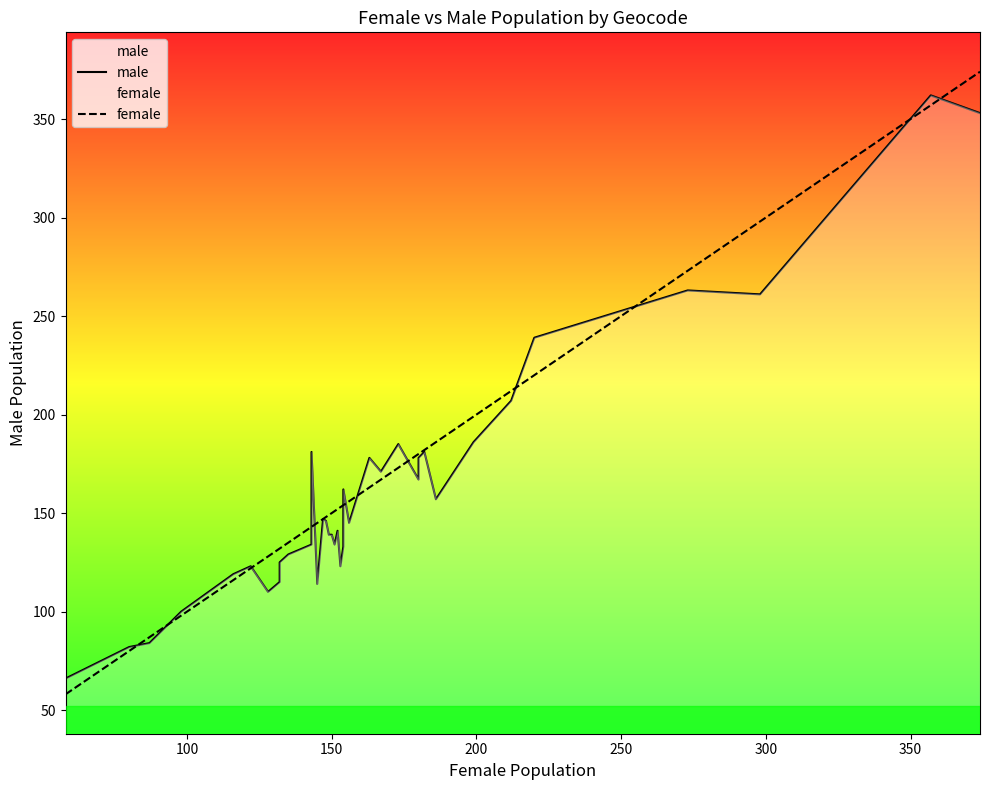

List the series in order of their peak value, highest first.

female, male